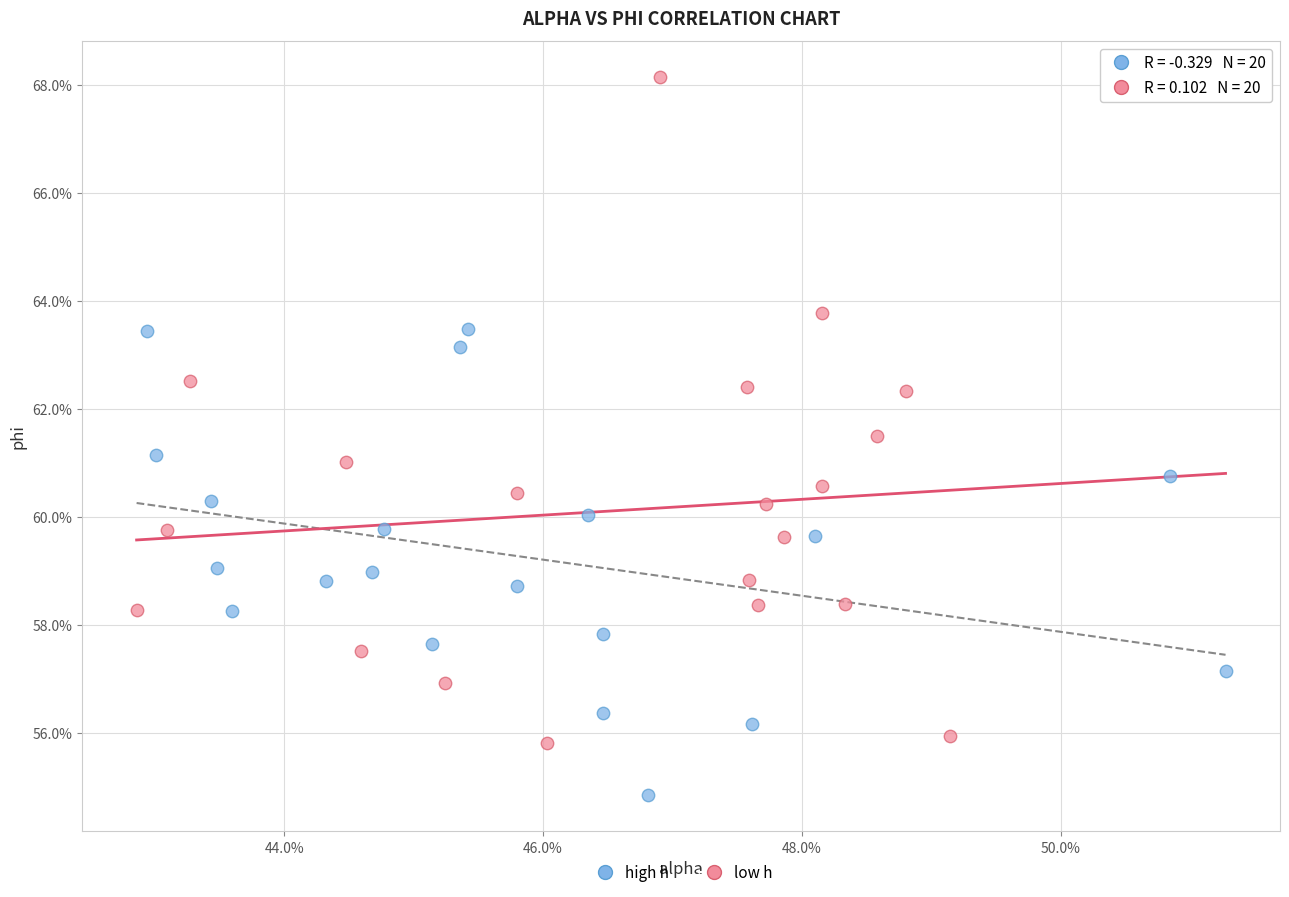

What are all the series names shown in the legend?

high h, low h